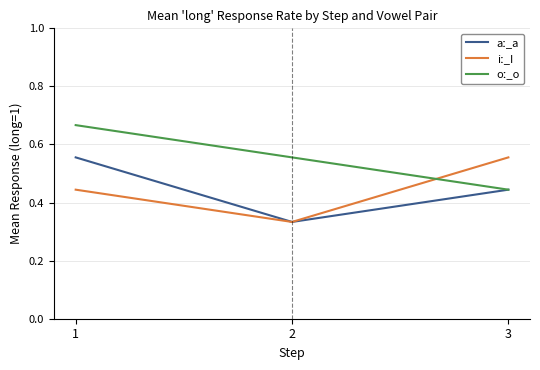

What is the total value across all series at 2?

1.2